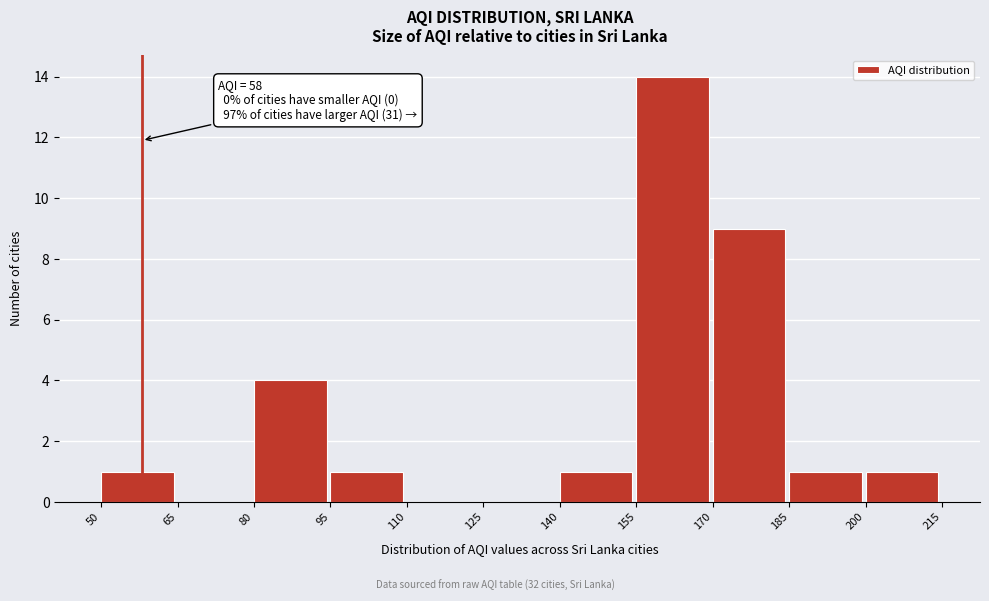

Which range on the x-axis has the tallest bar?

155 to 170